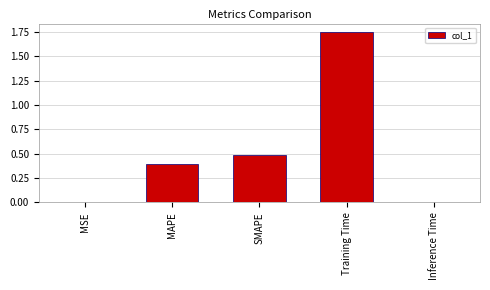

What is the change in value from SMAPE to Training Time?

+1.3